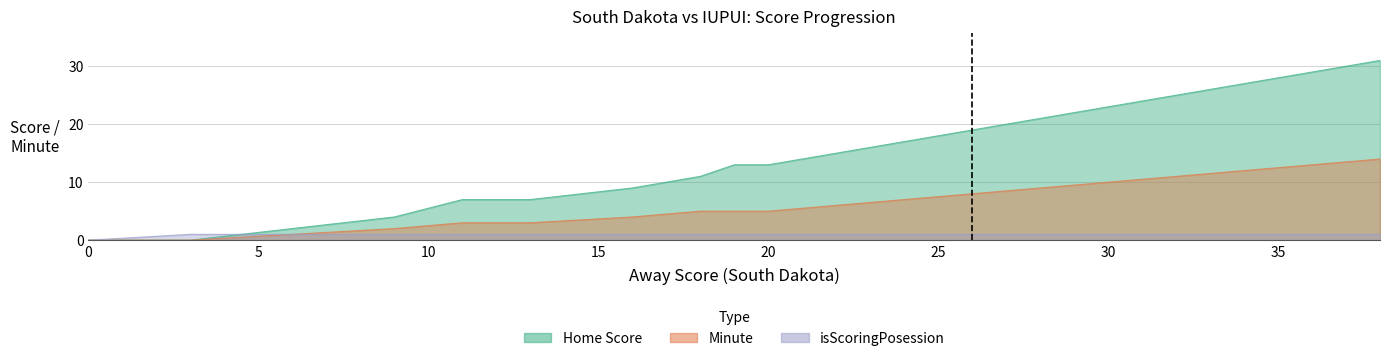

What is the difference between the maximum and minimum values in the isScoringPosession series?

1